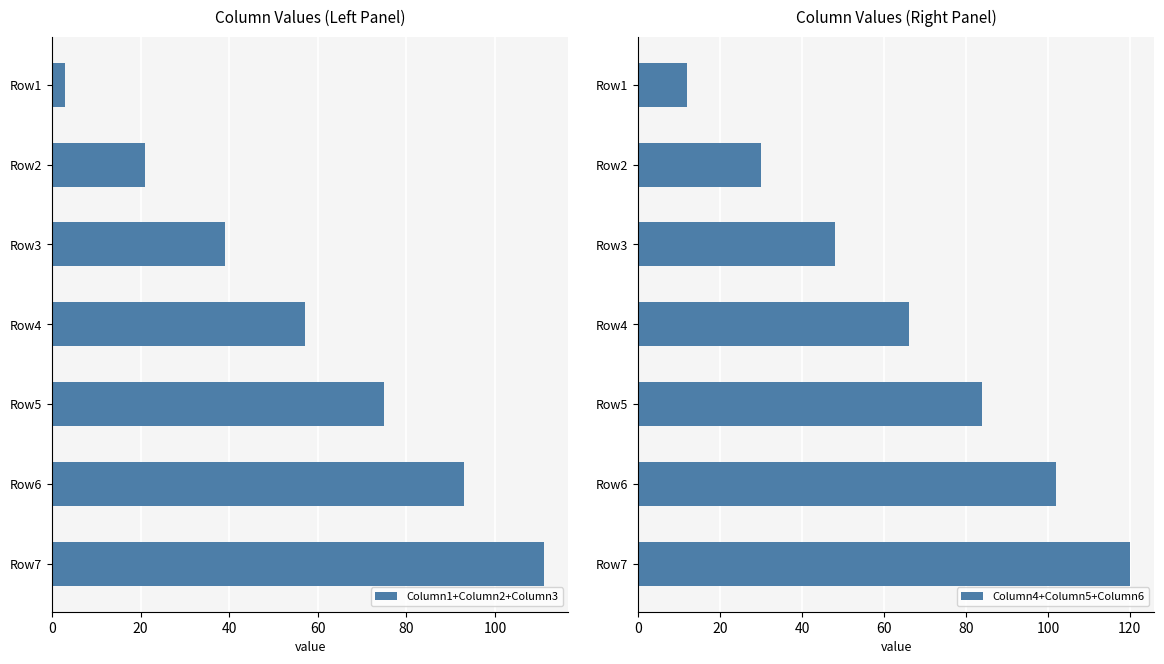

The Column1+Column2+Column3 series shows 57 at Row4. True or false?

True